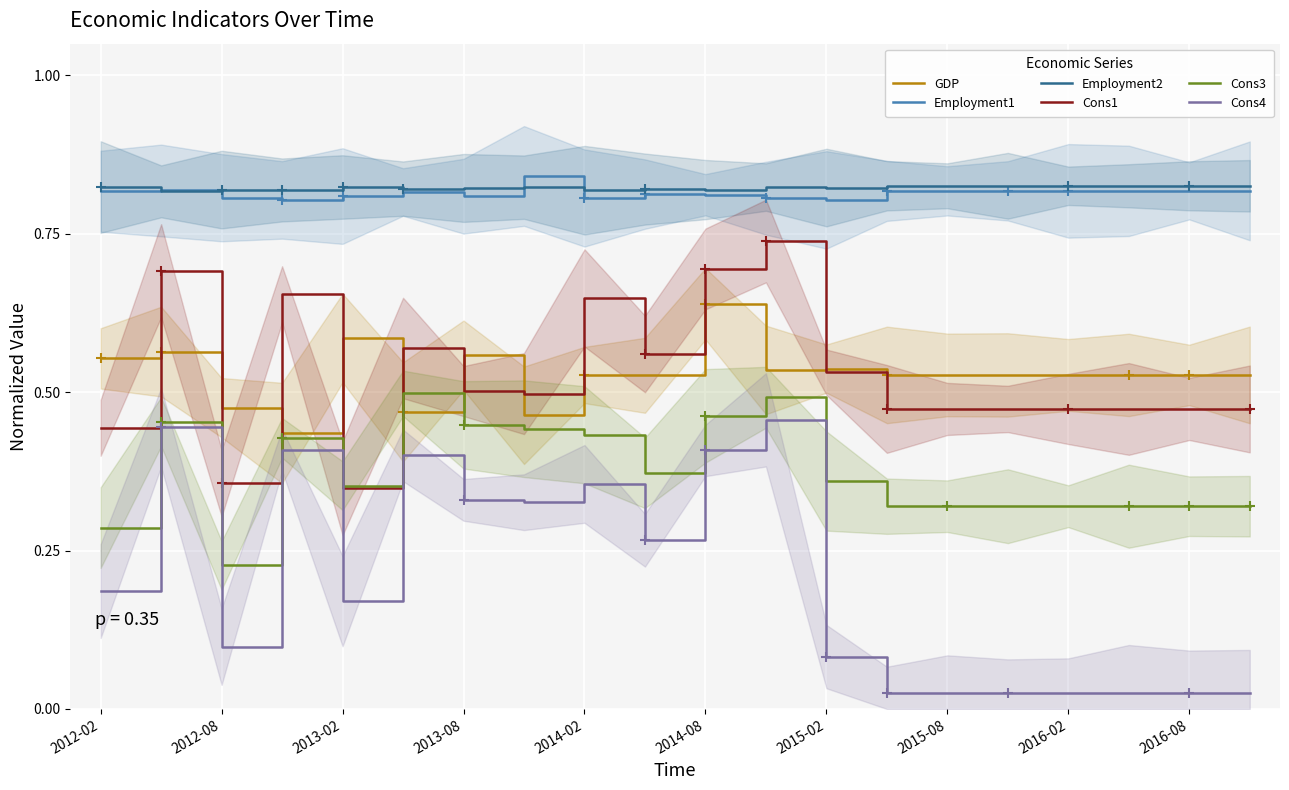

Which series has the largest total across all categories?

Employment2